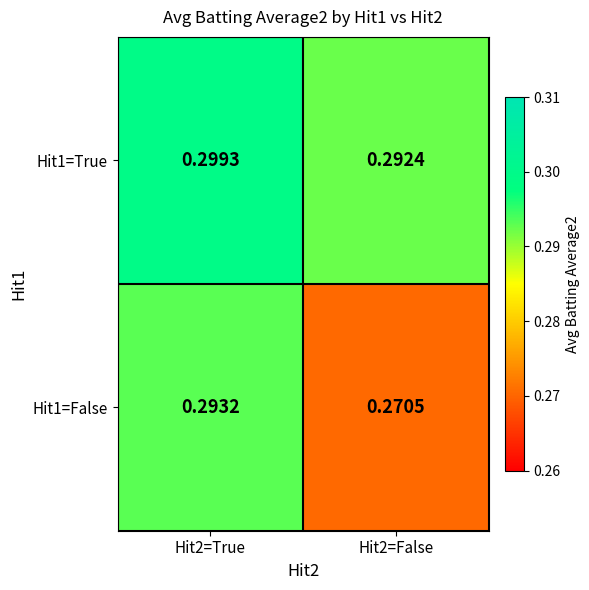

Rank the series by their average value, from lowest to highest.

Hit1=False, Hit1=True